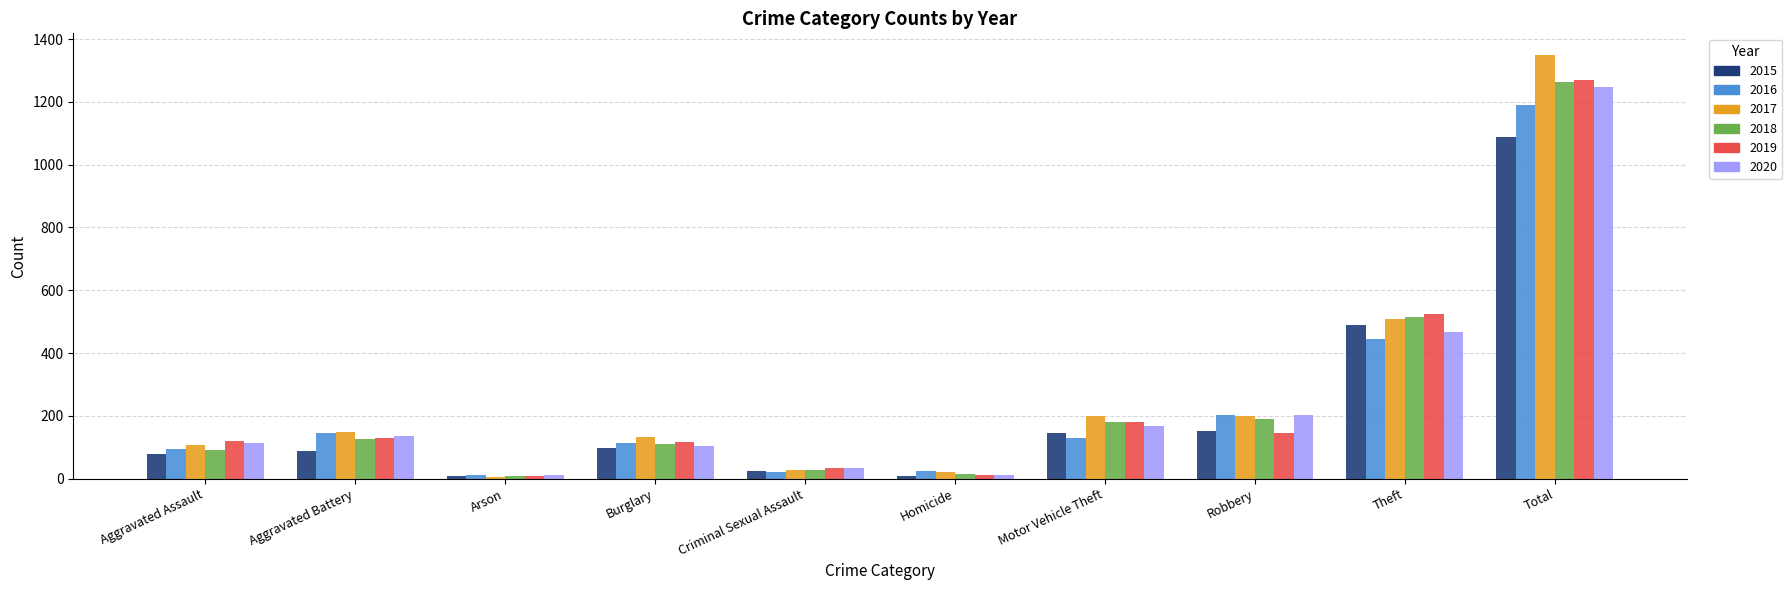

How many distinct data groups are displayed?

6